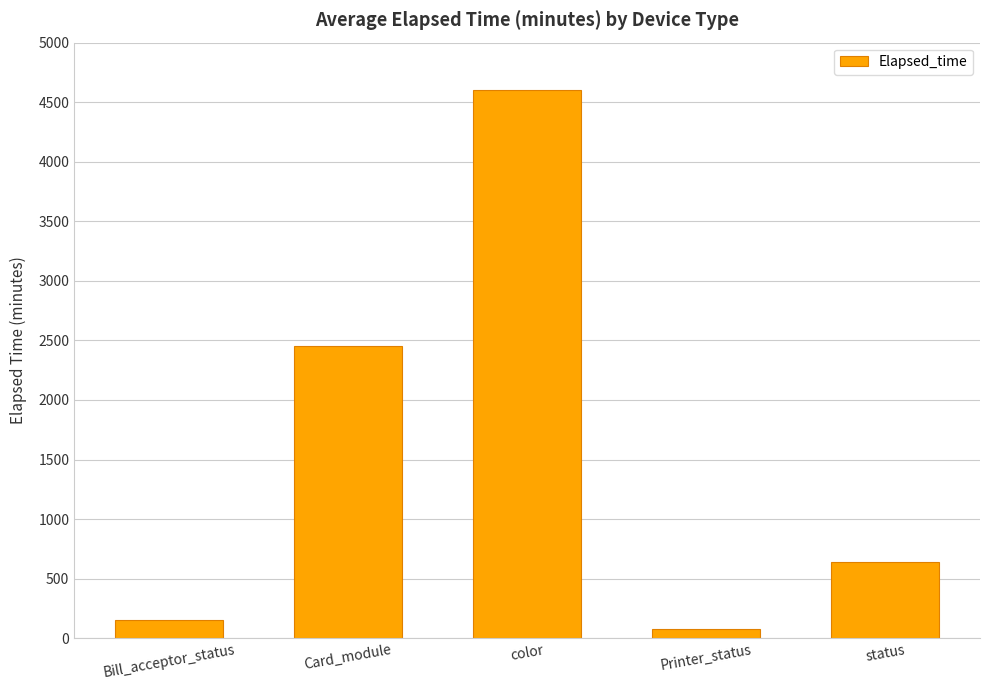

Where is the data nearest to the value 2340?

Card_module